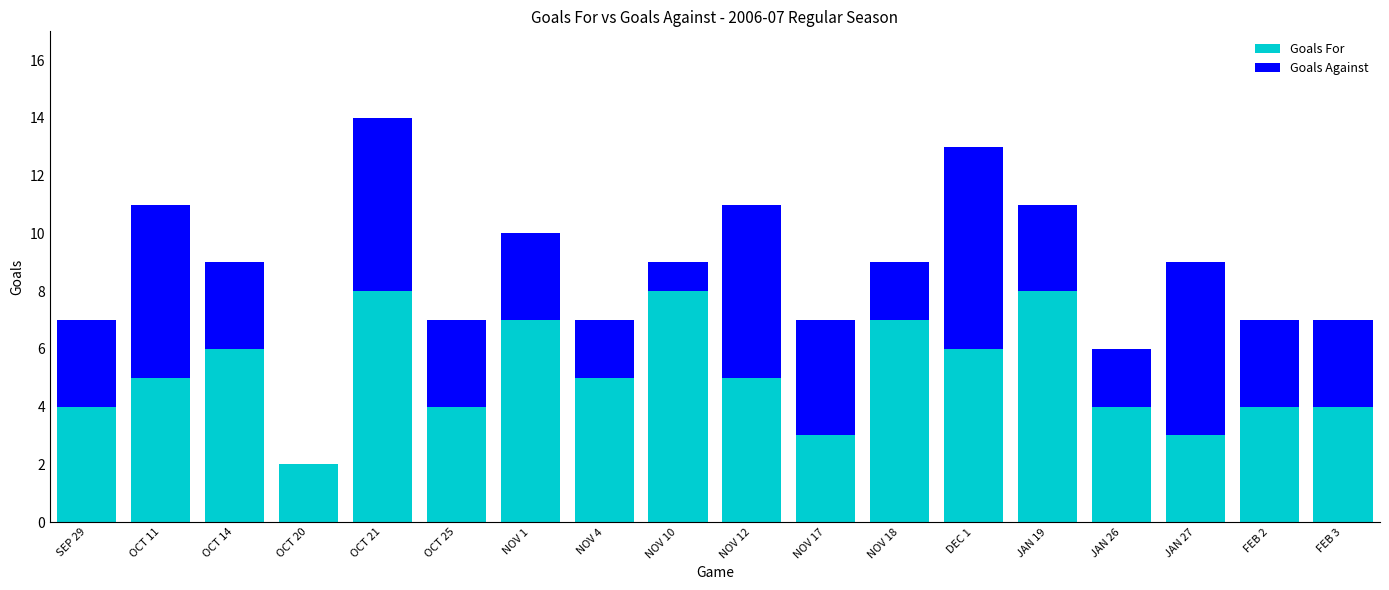

What is the total value across all series at SEP 29?

7